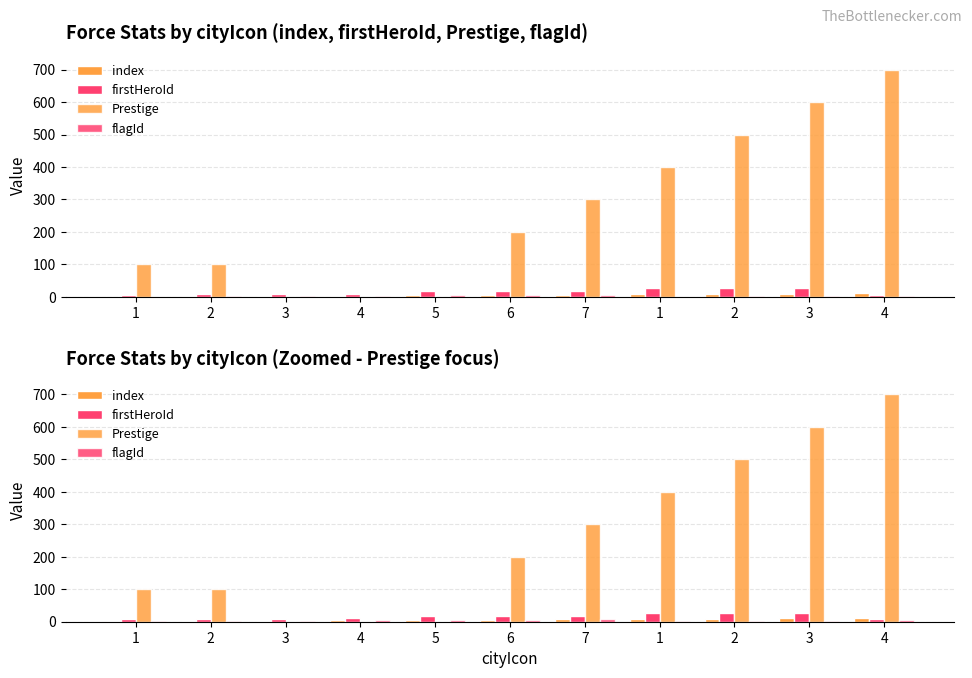

At how many categories does at least one series exceed 95?

8